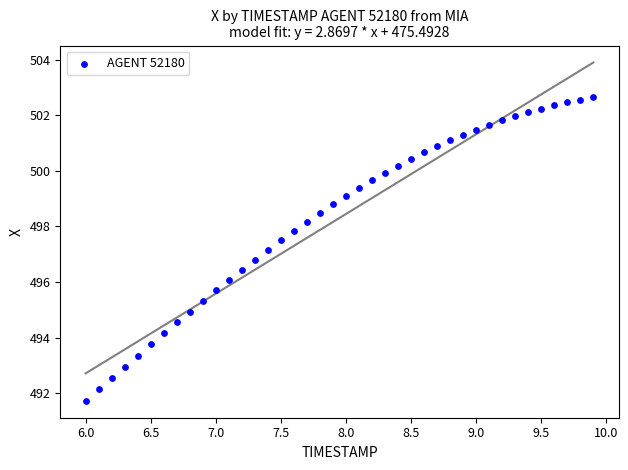

What is the range of Y values (max minus min)?

10.9